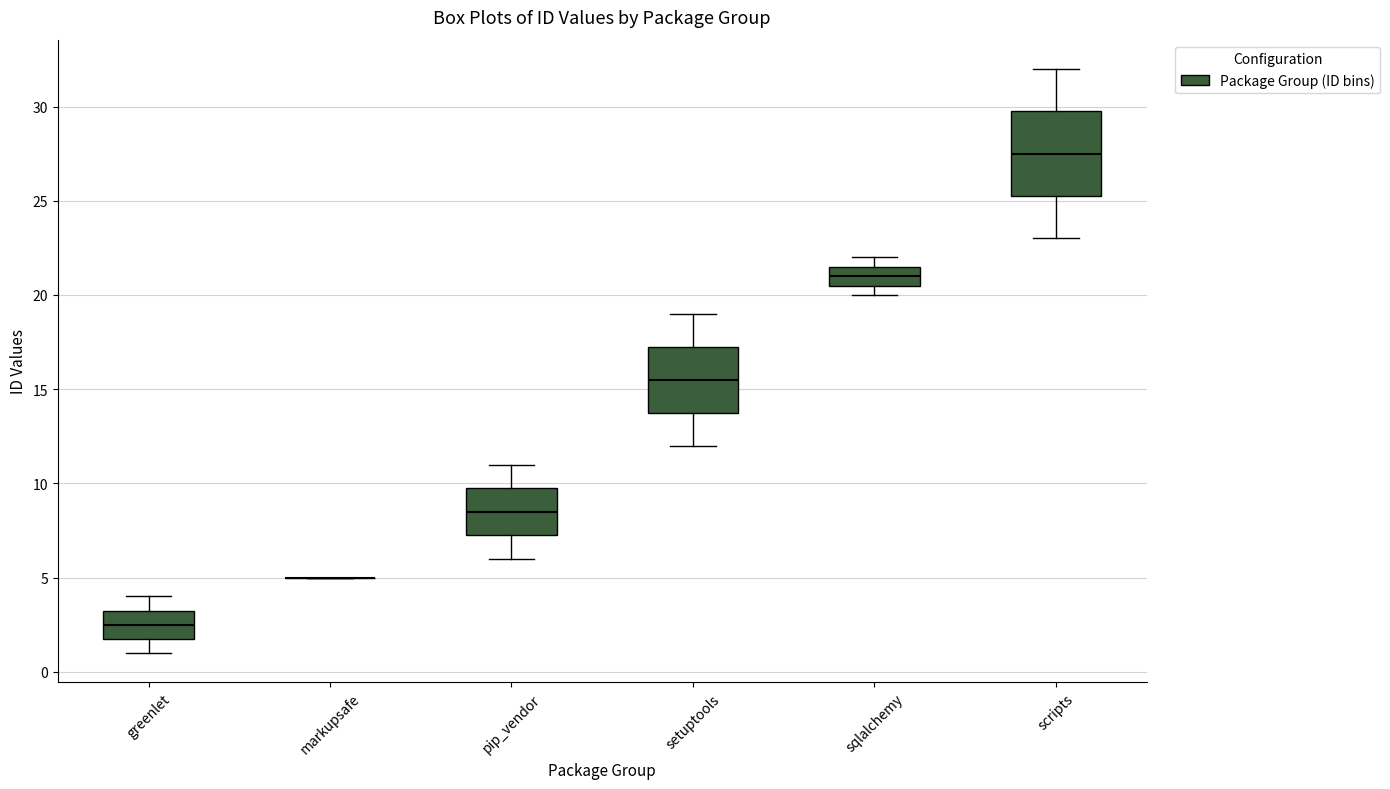

Reading left to right, read every box against the y-axis: the position of its median line, the range the box covers, and the ends of its whiskers. The values are not printed on the chart, so give them approximately, as read against the axis.

greenlet: median 2.5, box 2.0 to 3.5, whiskers 1.0 to 4.0
markupsafe: box collapsed to a line at 5.0, whiskers 5.0 to 5.0
pip_vendor: median 8.5, box 7.5 to 10.0, whiskers 6.0 to 11.0
setuptools: median 15.5, box 14.0 to 17.5, whiskers 12.0 to 19.0
sqlalchemy: median 21.0, box 20.5 to 21.5, whiskers 20.0 to 22.0
scripts: median 27.5, box 25.5 to 30.0, whiskers 23.0 to 32.0